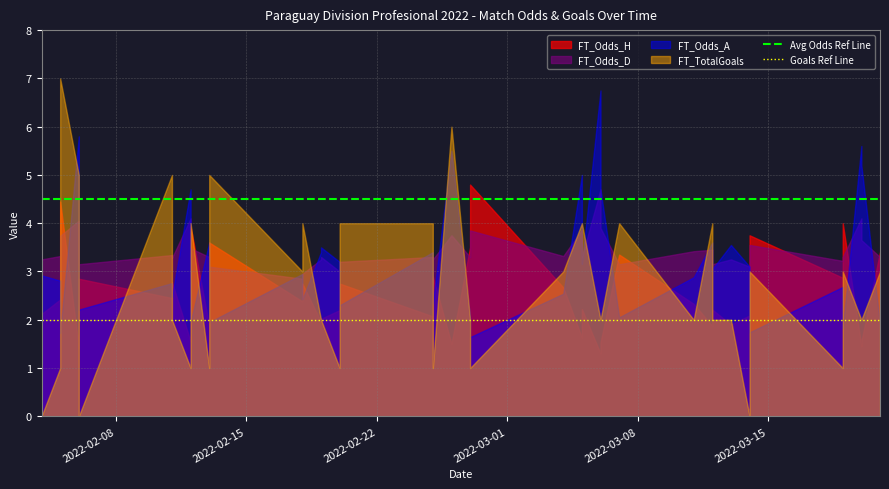

At which label does Goals Ref Line reach its peak?

2022-02-08